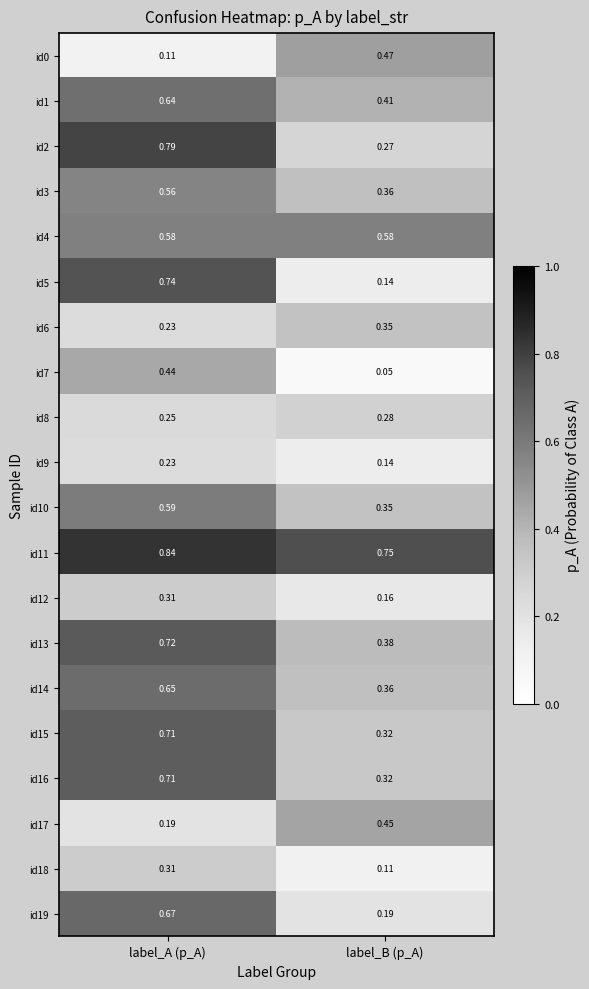

Which series has the largest total across all categories?

id11